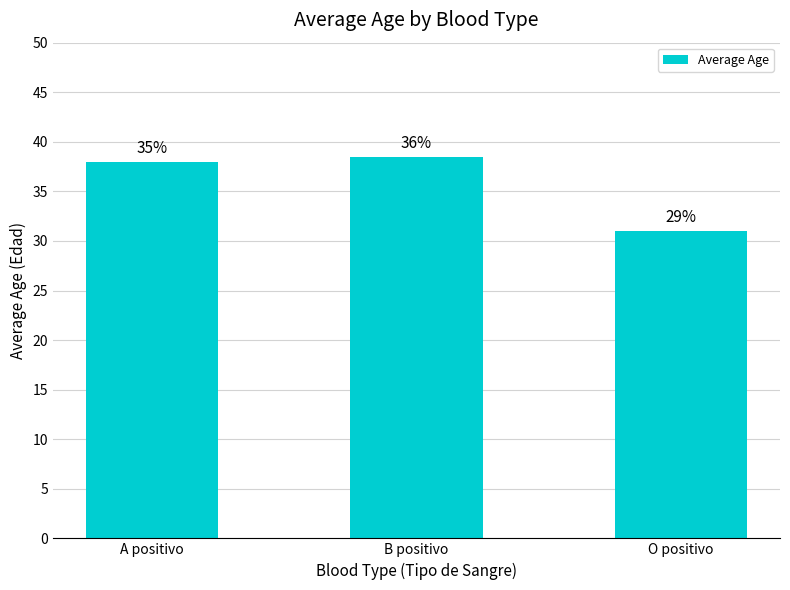

Are the bars horizontal?

No